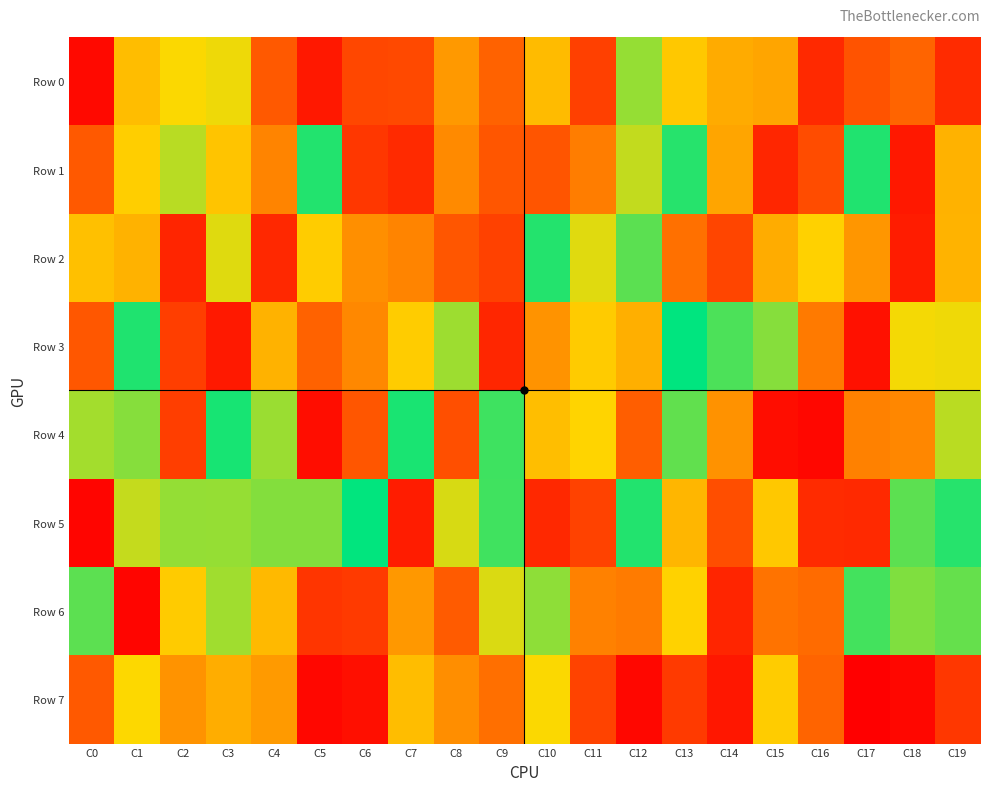

What is the spread (max minus min) of values at C15?

778847